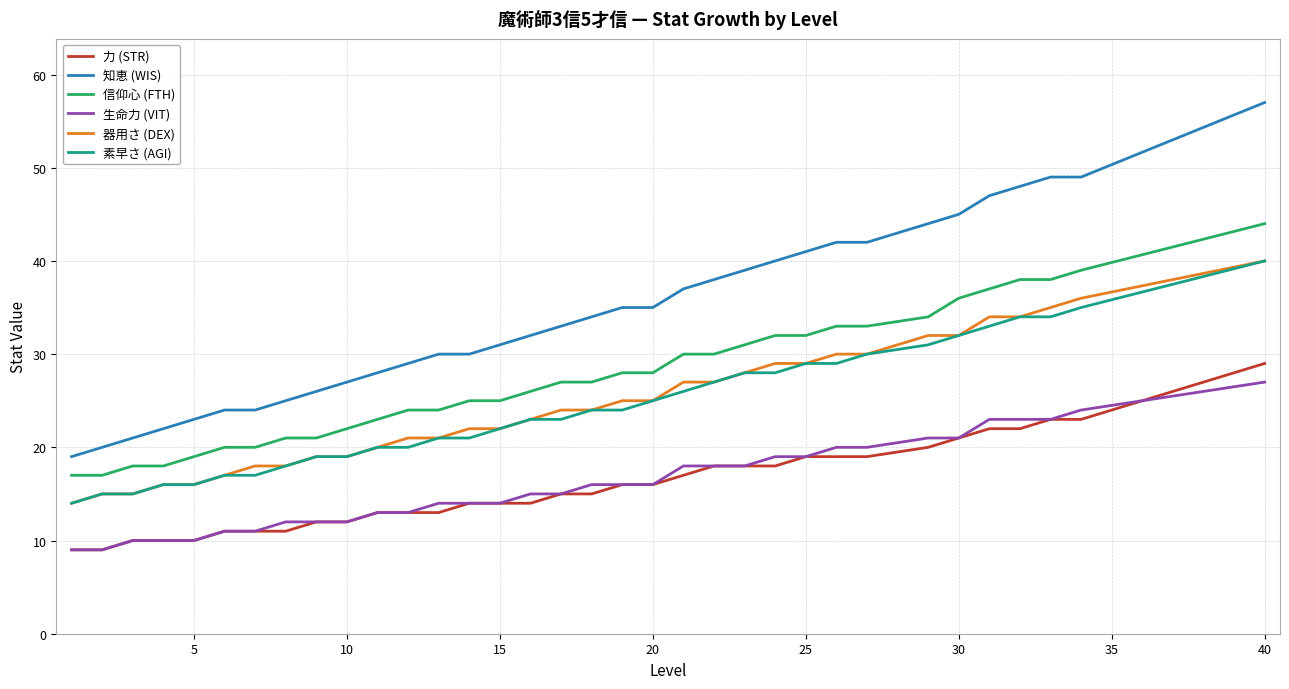

True or false: 信仰心 (FTH) and 器用さ (DEX) intersect in this chart.

False